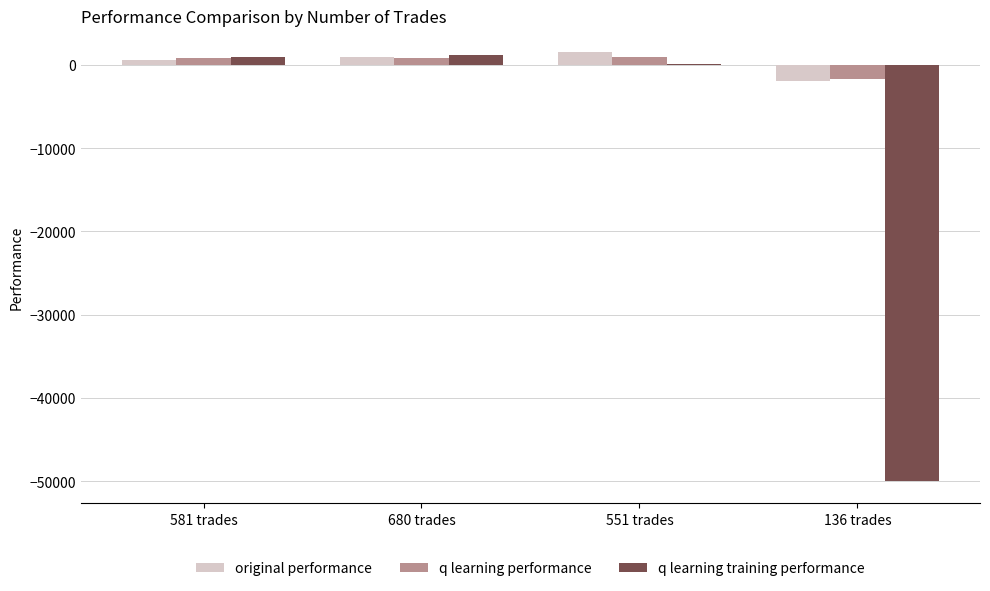

Is the value of original performance at 136 trades greater than the value of q learning training performance at 136 trades?

Yes